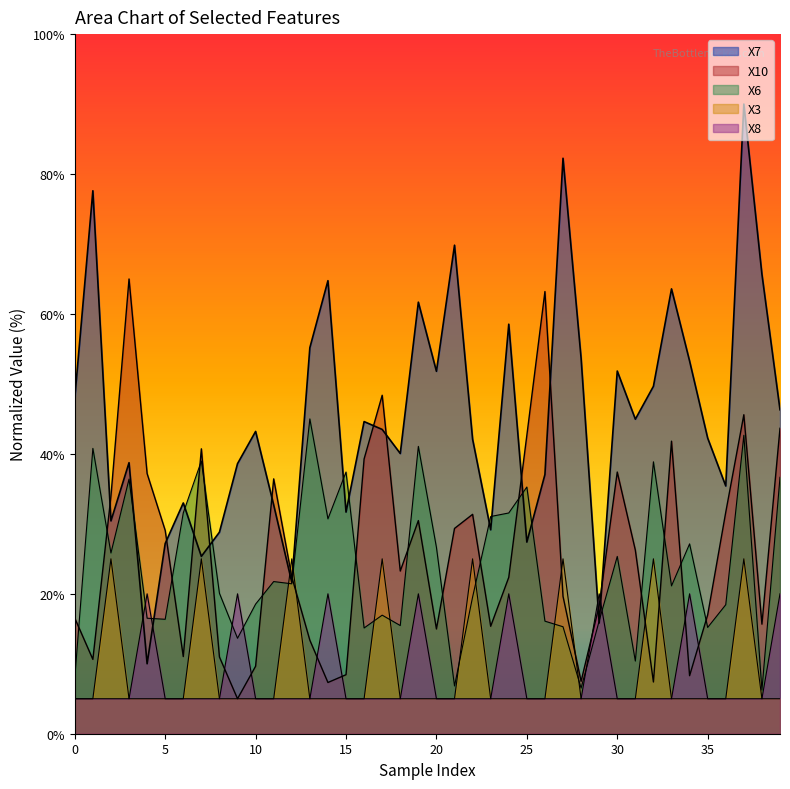

What is the spread (max minus min) of values at 34?

48.3